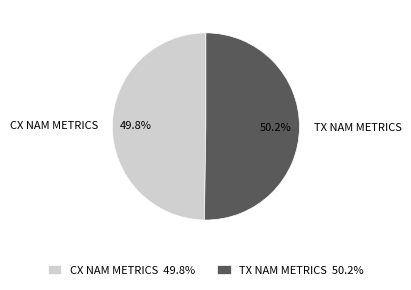

Combined, do TX NAM METRICS and CX NAM METRICS account for over 50%?

Yes